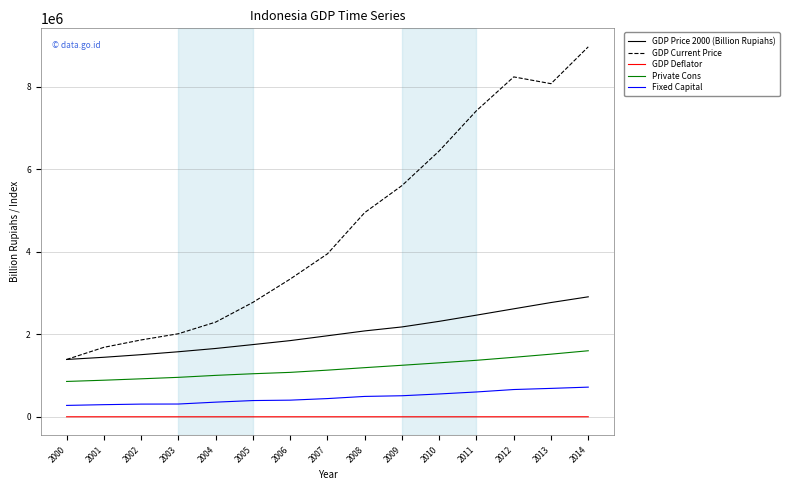

How many lines are shown in the chart?

5